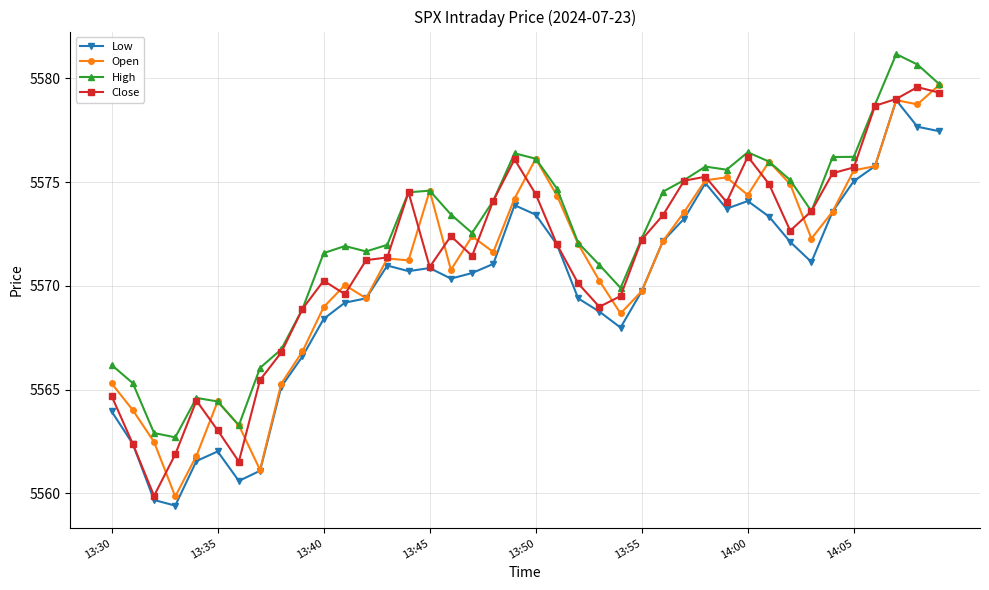

Which series has the largest total across all categories?

High